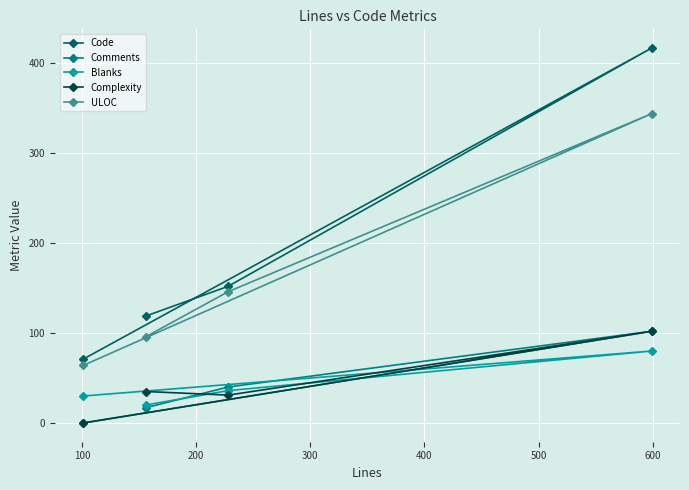

Reading right to left, list all the values displayed in this chart.

Code: 417	152	119	71
Comments: 102	40	17	0
Blanks: 80	36	20	30
Complexity: 102	31	35	0
ULOC: 344	146	96	64